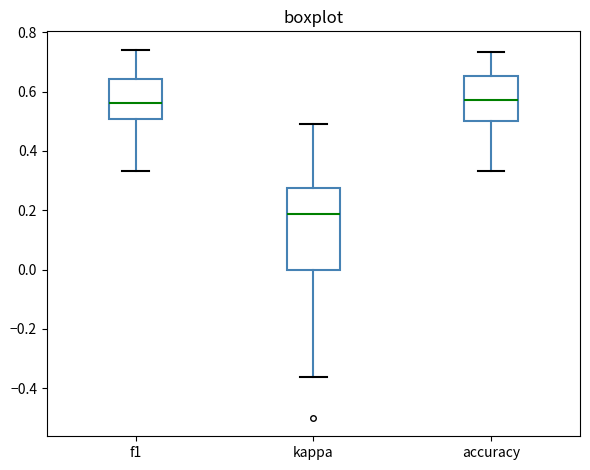

Reading left to right, read every box against the y-axis: the position of its median line, the range the box covers, and the ends of its whiskers. The values are not printed on the chart, so give them approximately, as read against the axis.

f1: median 0.56, box 0.50 to 0.64, whiskers 0.34 to 0.74
kappa: median 0.18, box 0.00 to 0.28, whiskers -0.36 to 0.50
accuracy: median 0.58, box 0.50 to 0.66, whiskers 0.34 to 0.74